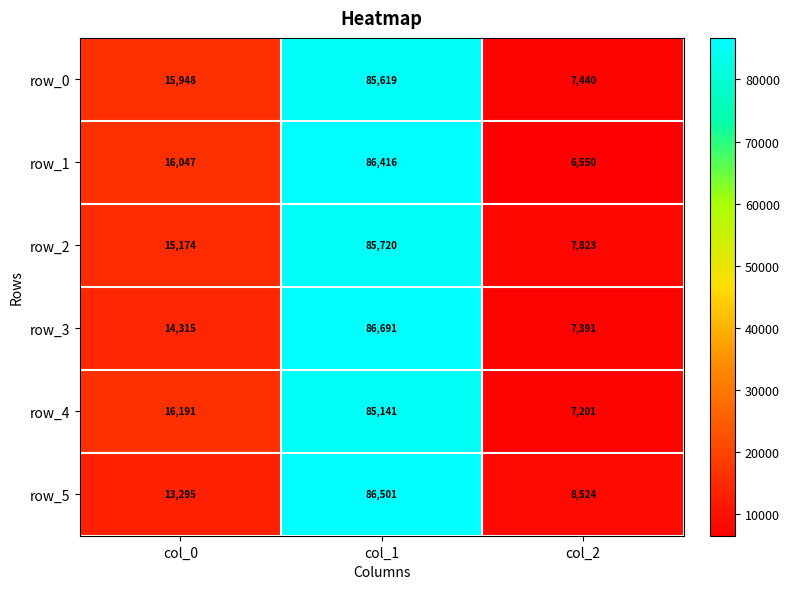

What is the minimum value for row_4?

7201